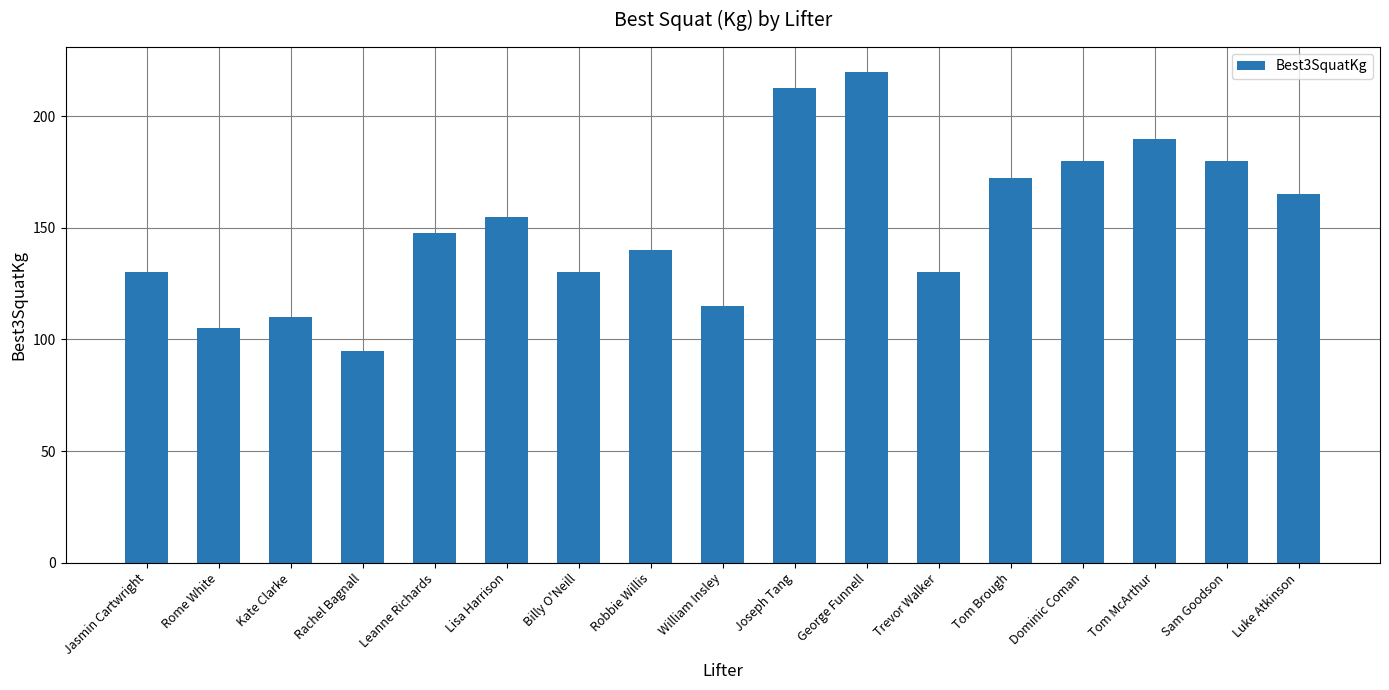

Reading right to left, transcribe all the data shown in this chart.

165.0	180.0	190.0	180.0	172.5	130.0	220.0	212.5	115.0	140.0	130.0	155.0	147.5	95.0	110.0	105.0	130.0